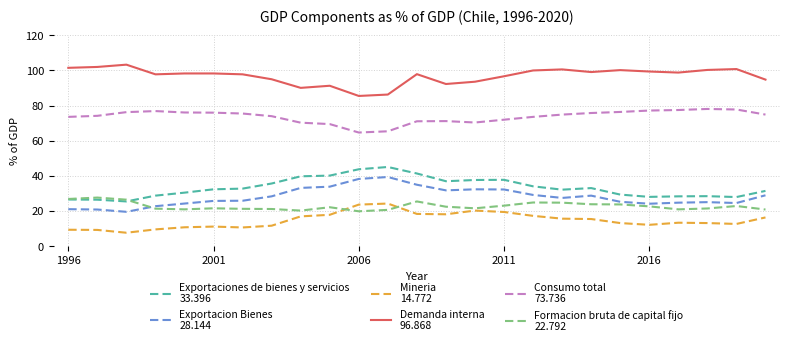

What is the maximum value shown in the chart?

103.3